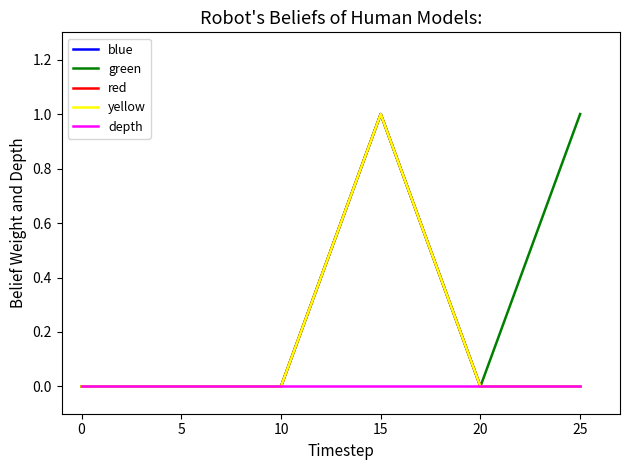

Is it true that blue equals 1 at 20?

False